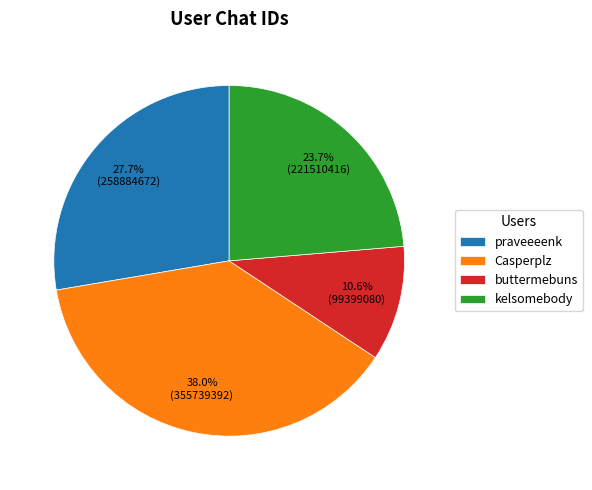

To the nearest percent, what is the average slice percentage?

25%